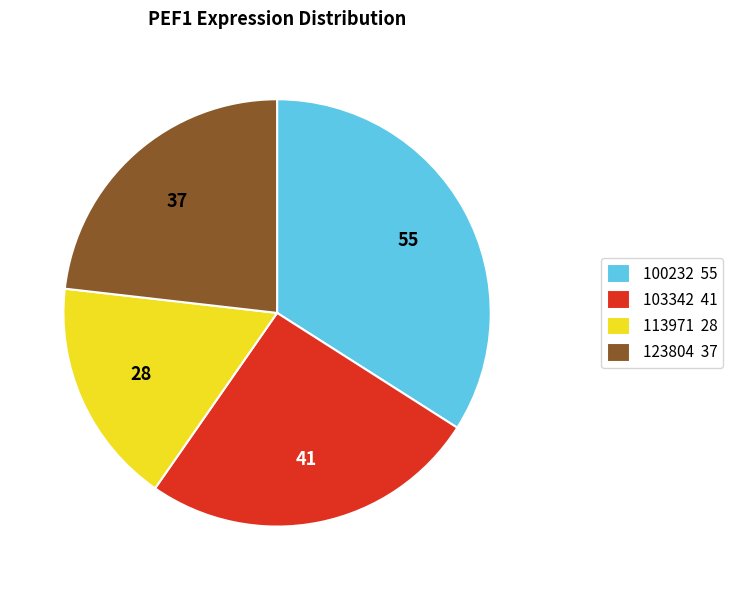

The 113971 28 slice represents 5% of the pie. True or false?

False